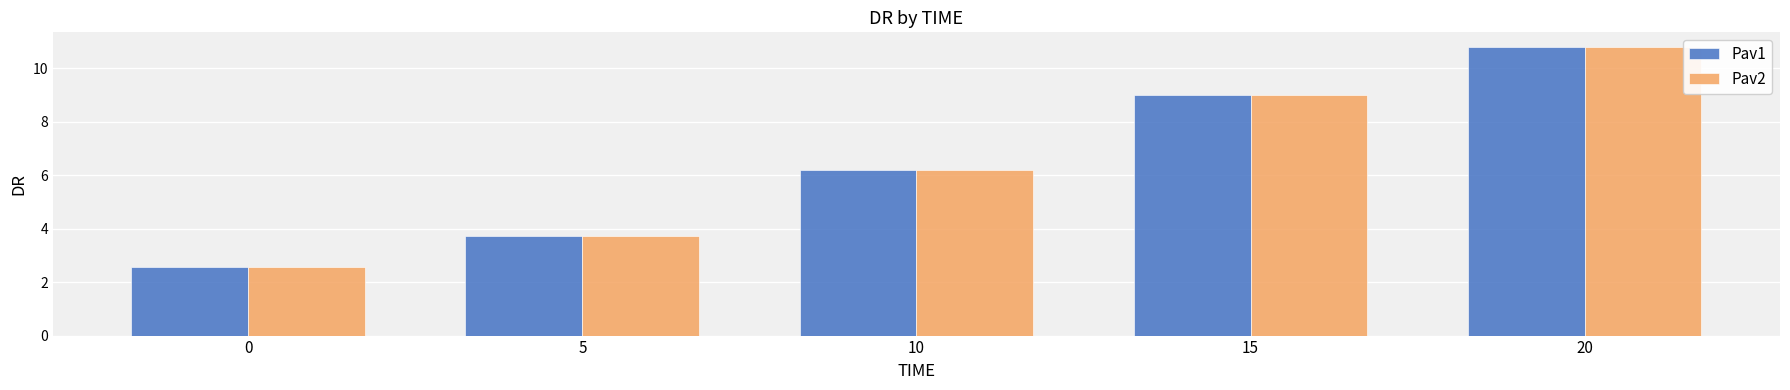

Is it true that Pav1 equals 16.0 at 15?

False